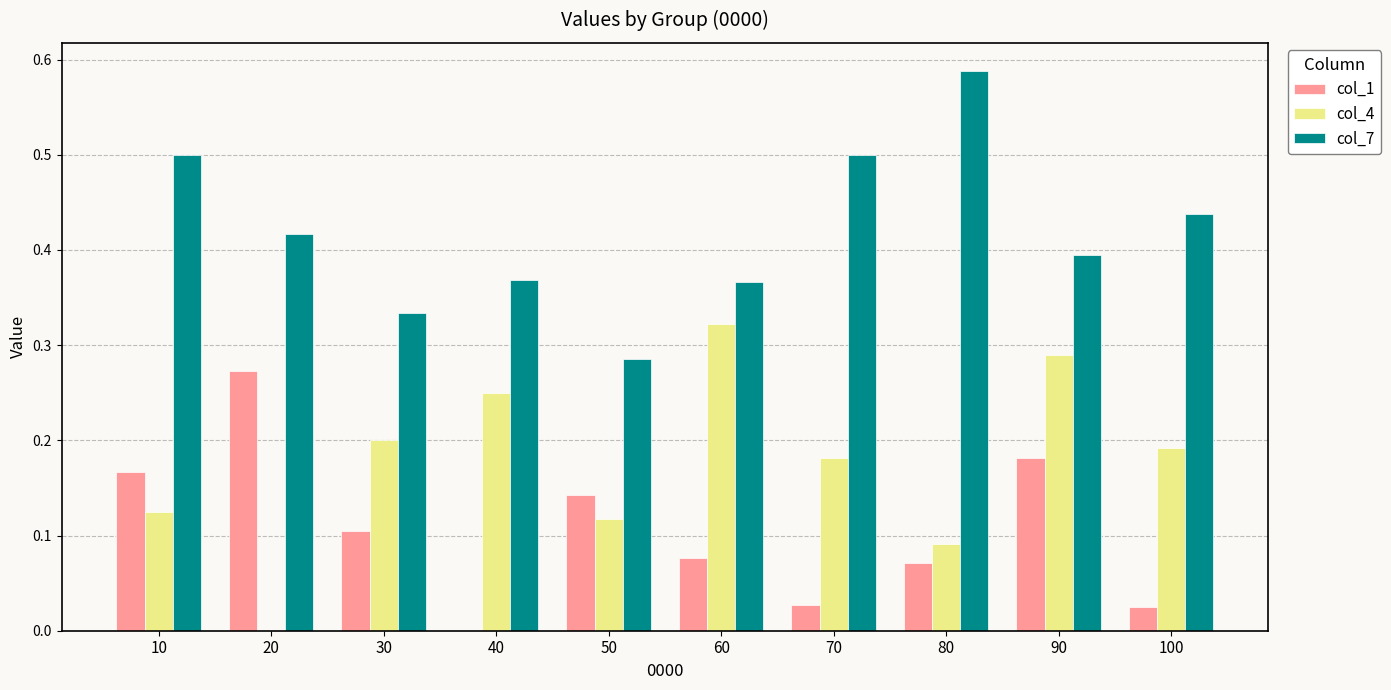

Which series changed the most between 10 and 90?

col_4